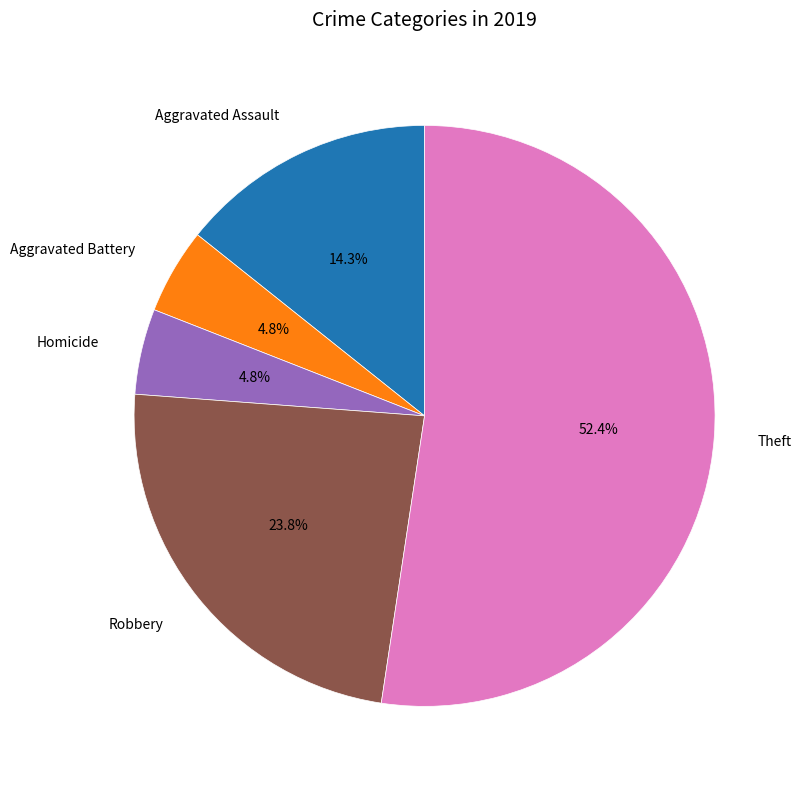

Is there any slice that represents more than half of the pie?

Yes